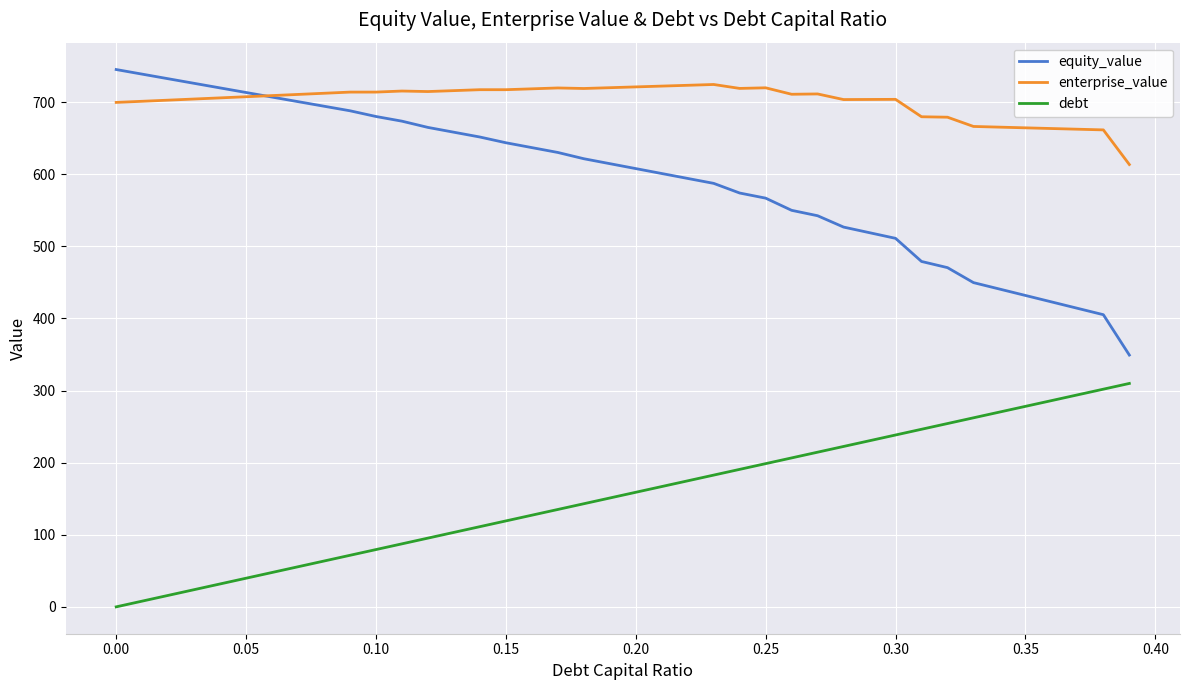

Which series has the widest spread of values?

equity_value